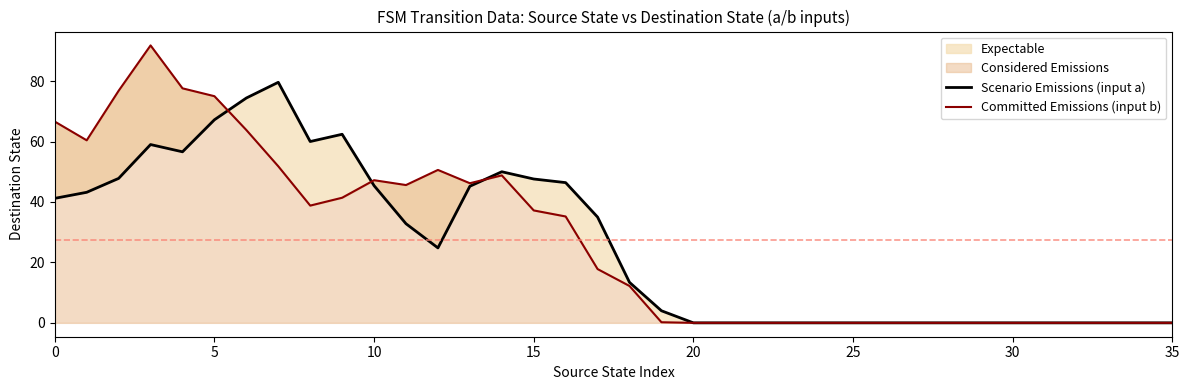

At how many categories does at least one series exceed 67?

6